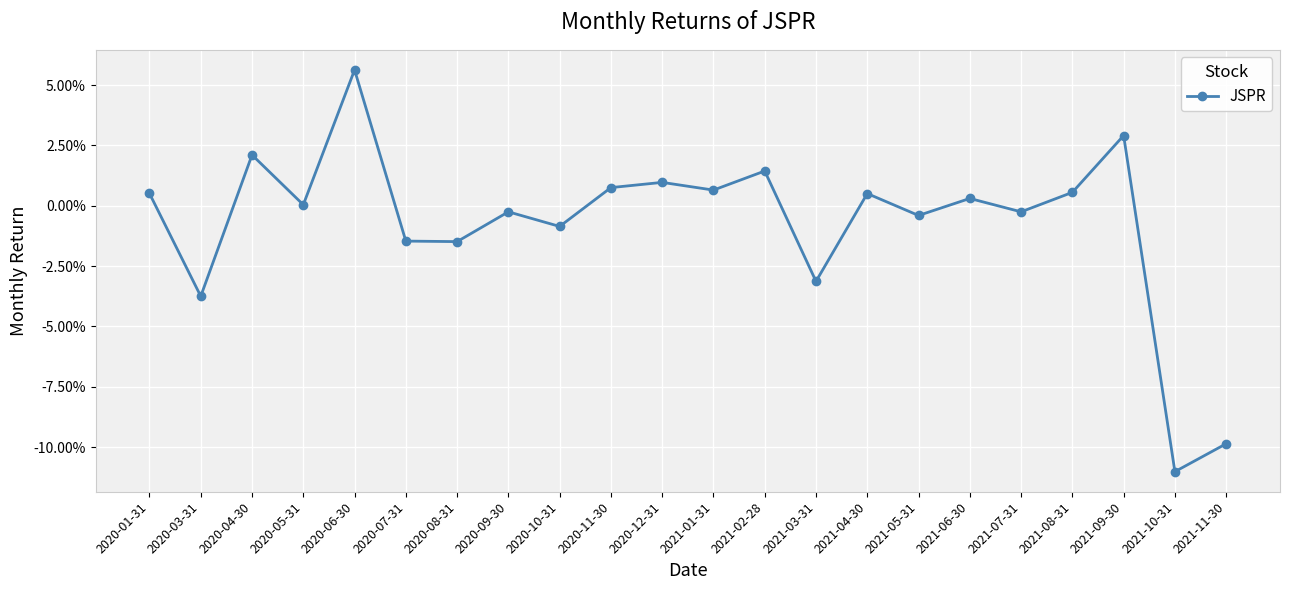

List the labels in order of value, largest first.

2020-06-30, 2021-09-30, 2020-04-30, 2021-02-28, 2020-12-31, 2020-11-30, 2021-01-31, 2021-08-31, 2020-01-31, 2021-04-30, 2021-06-30, 2020-05-31, 2020-09-30, 2021-07-31, 2021-05-31, 2020-10-31, 2020-07-31, 2020-08-31, 2021-03-31, 2020-03-31, 2021-11-30, 2021-10-31